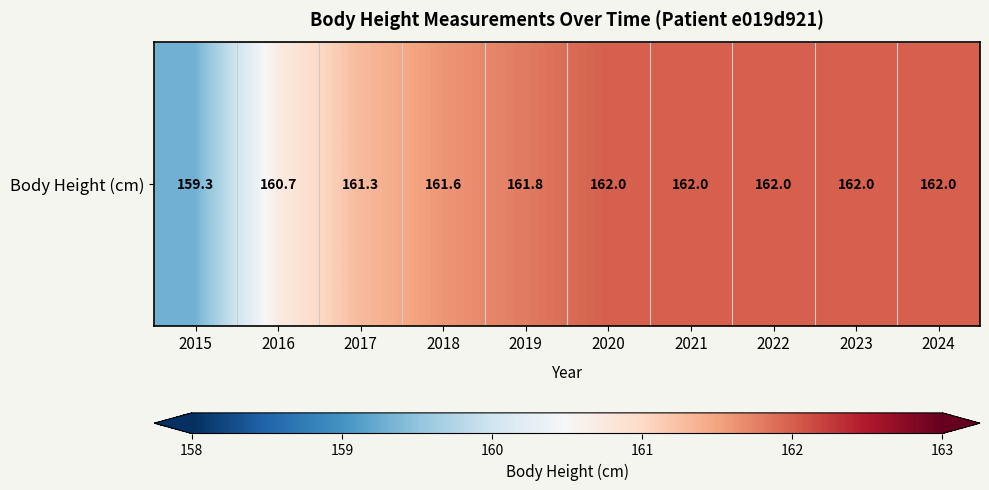

What value does the data have at 2016?

160.7